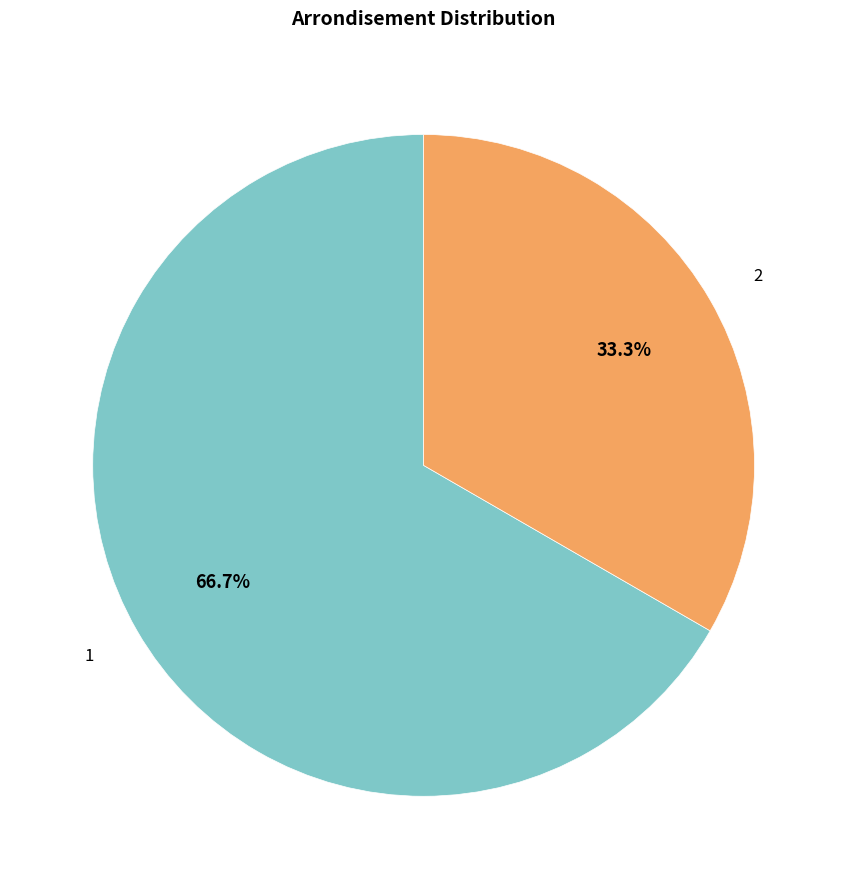

To the nearest percent, what is the difference between the largest and smallest slice percentages?

33%